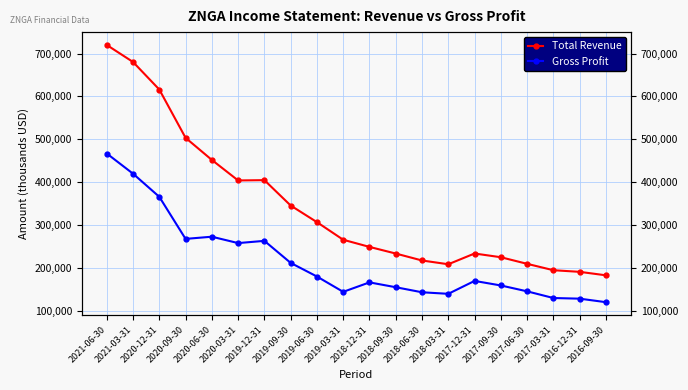

What is the value of the Total Revenue point at the 13th from the left?

217000